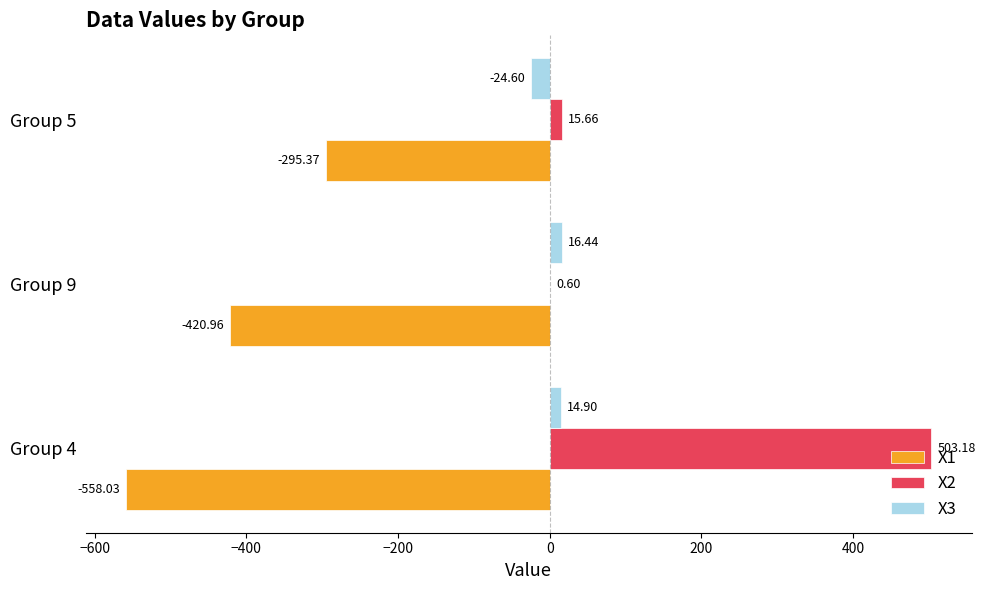

Is the value of X3 at Group 5 greater than the value of X1 at Group 5?

Yes